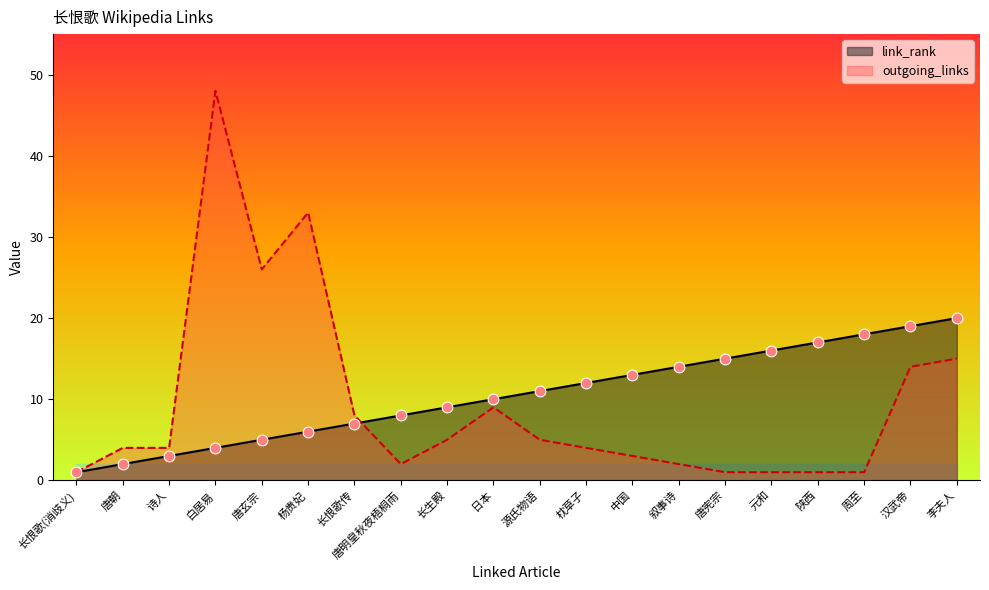

At how many categories does at least one series exceed 41?

1